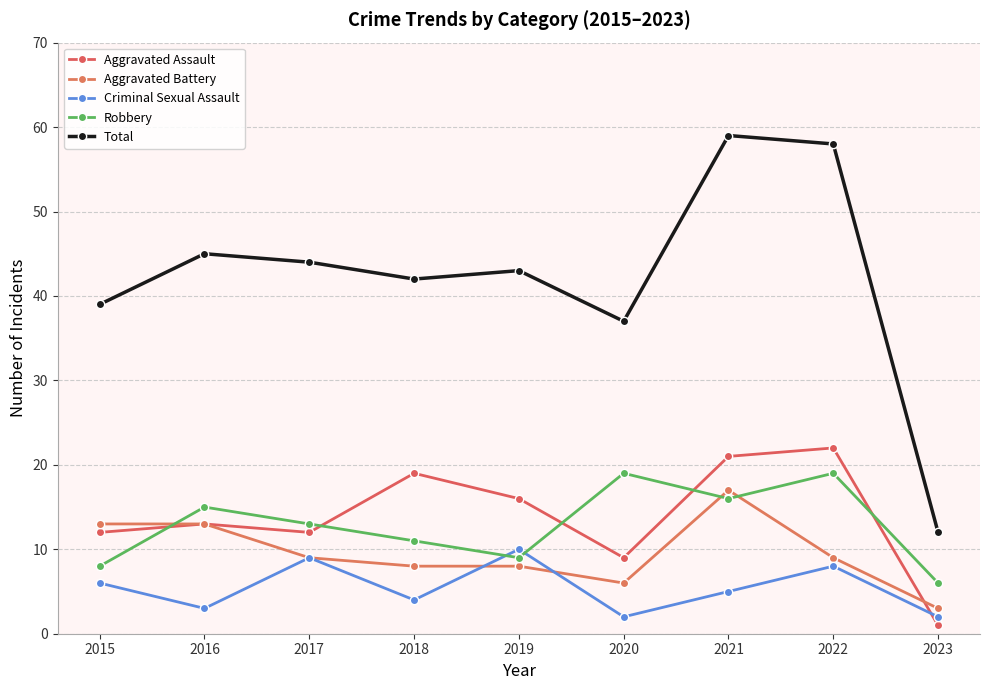

List the labels in order of Aggravated Assault value, smallest first.

2023, 2020, 2015, 2017, 2016, 2019, 2018, 2021, 2022